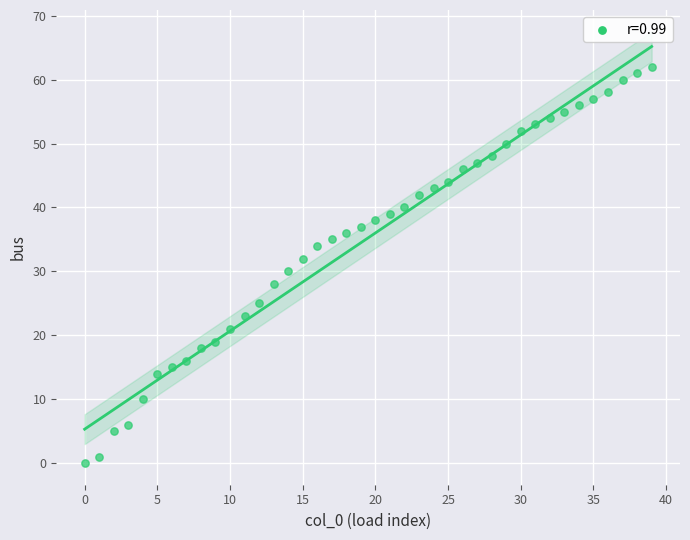

What is the range of Y values (max minus min)?

62